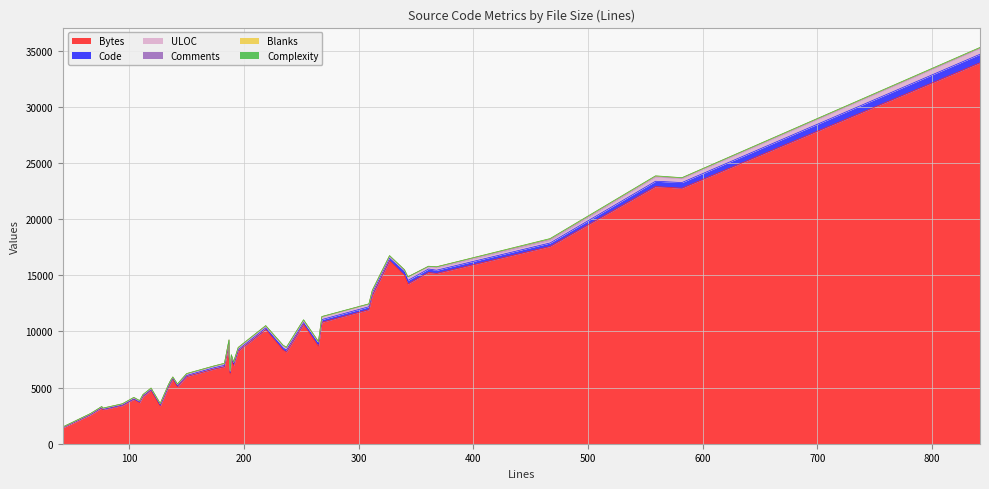

True or false: ULOC and Comments intersect in this chart.

False